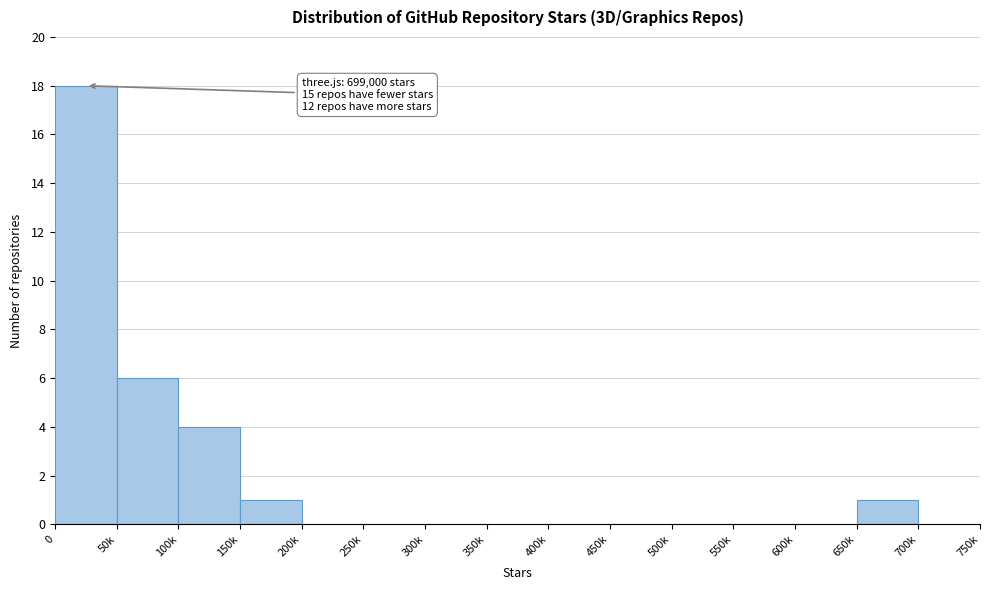

Reading left to right, extract all data points from this chart.

0=18	50k=6	100k=4	150k=1	200k=0	250k=0	300k=0	350k=0	400k=0	450k=0	500k=0	550k=0	600k=0	650k=1	700k=0